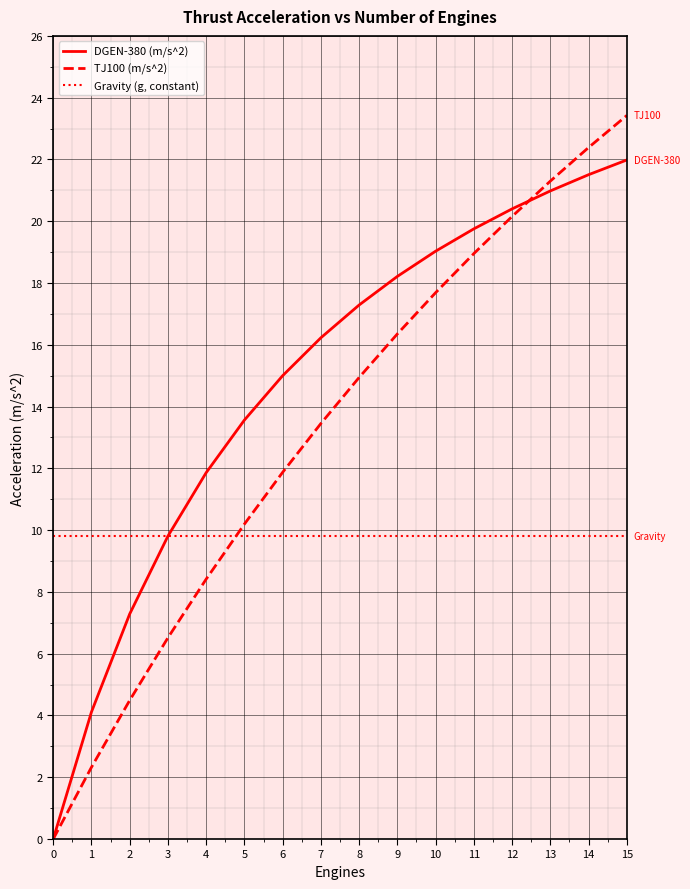

True or false: TJ100 (m/s^2) and DGEN-380 (m/s^2) intersect in this chart.

True